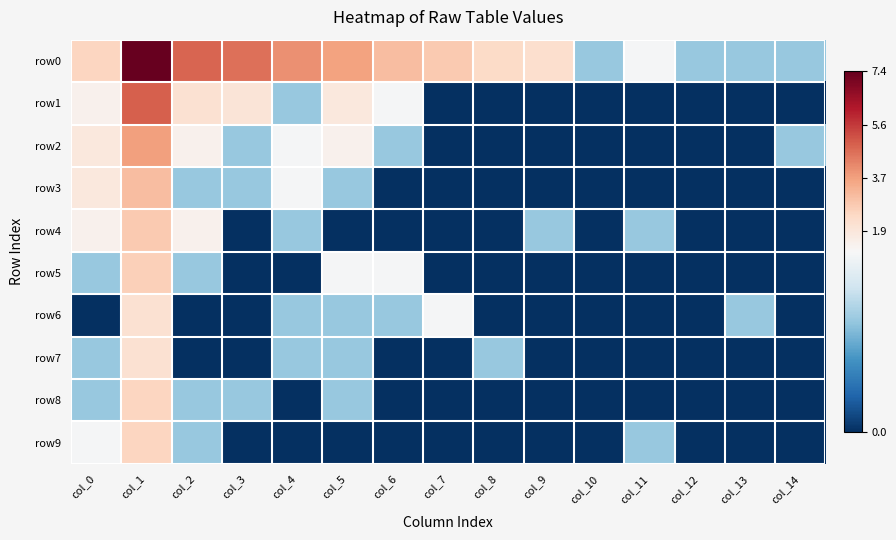

Rank the series at col_11 from lowest to highest value.

row1, row2, row3, row5, row6, row7, row8, row4, row9, row0